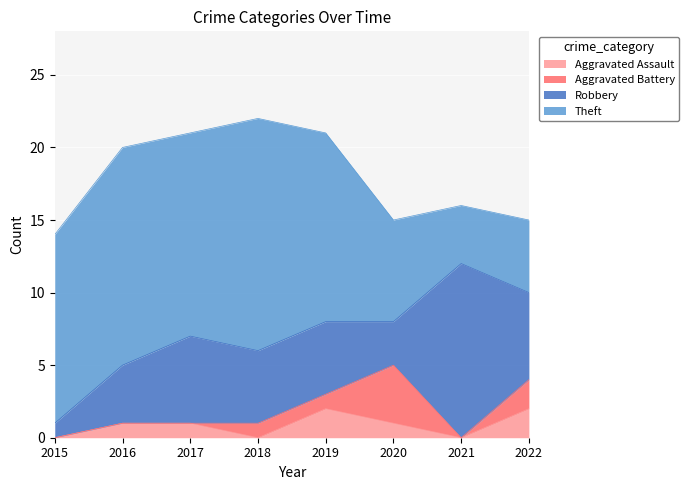

What is the sum of all Theft values?

87